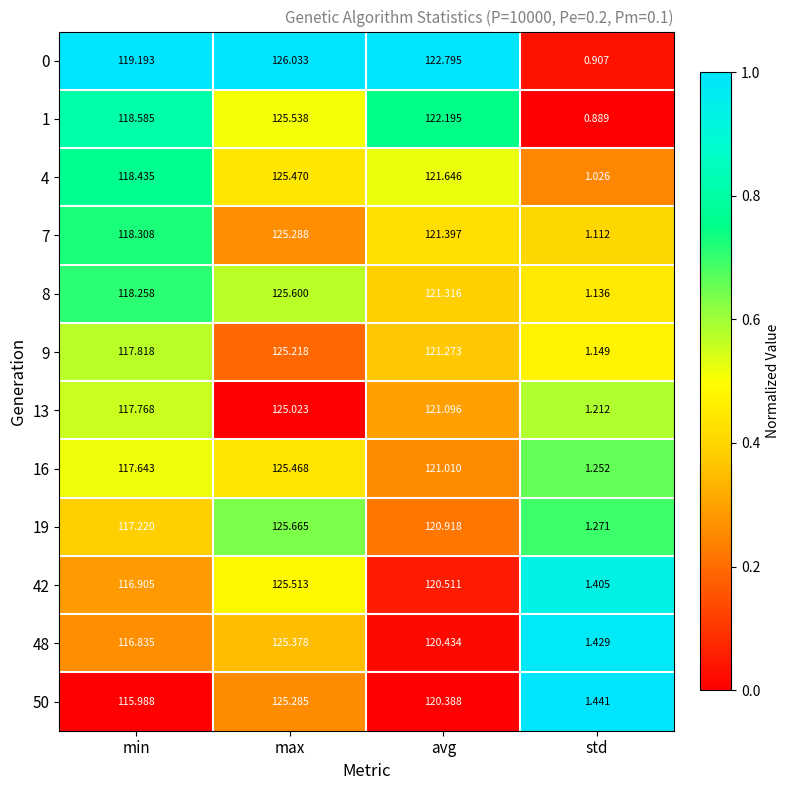

At which category is the sum across all series the highest?

max